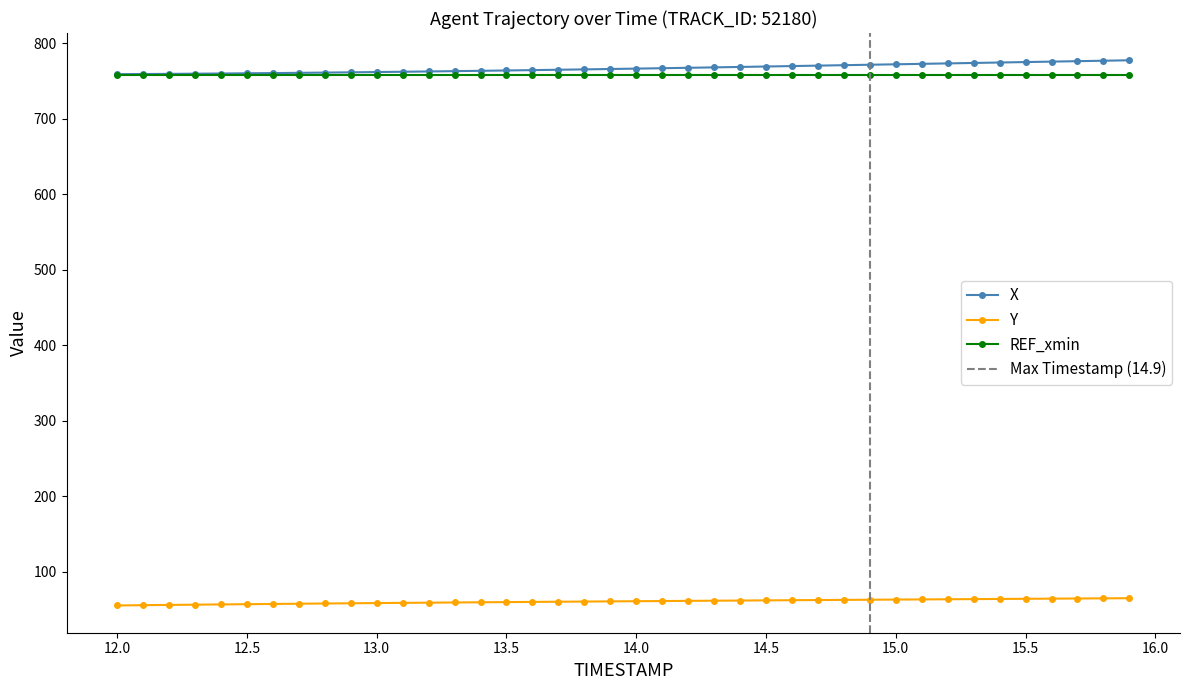

True or false: REF_xmin and Y cross at least once.

False